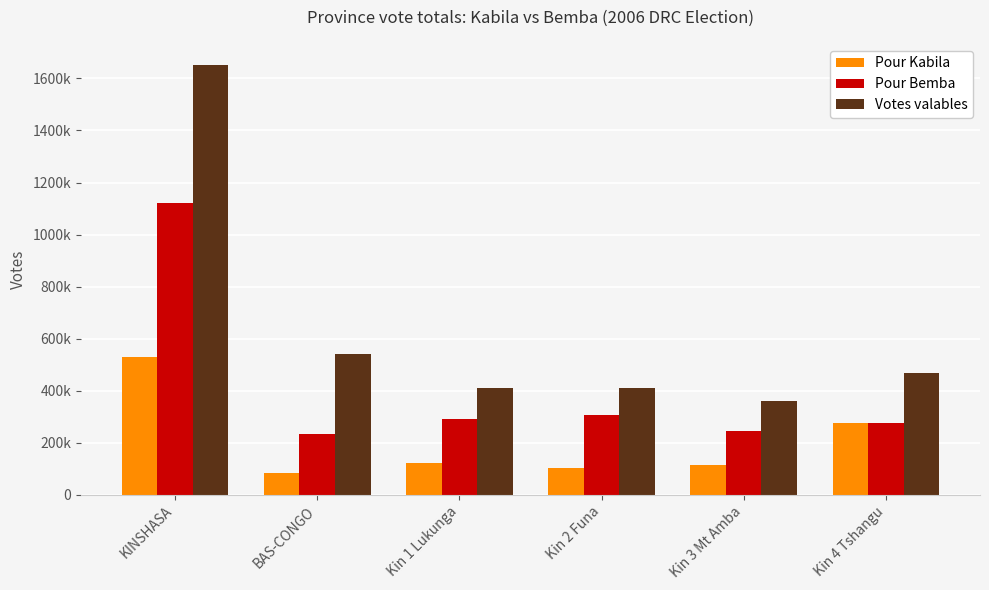

List the labels in order of Votes valables value, largest first.

KINSHASA, BAS-CONGO, Kin 4 Tshangu, Kin 1 Lukunga, Kin 2 Funa, Kin 3 Mt Amba